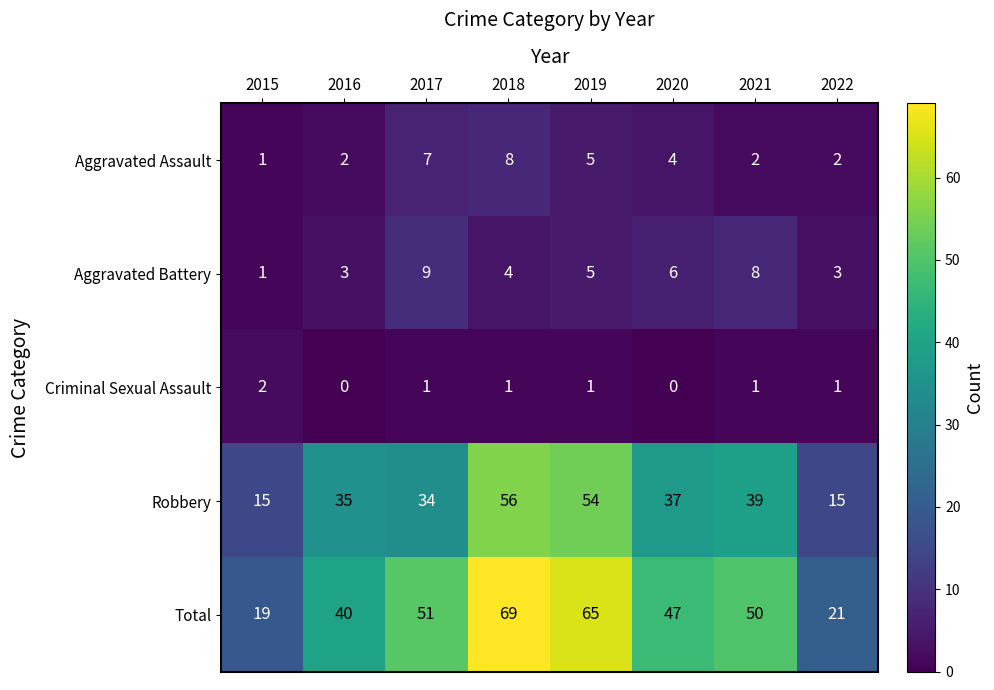

At 2017, list the series in order from largest to smallest.

Total, Robbery, Aggravated Battery, Aggravated Assault, Criminal Sexual Assault